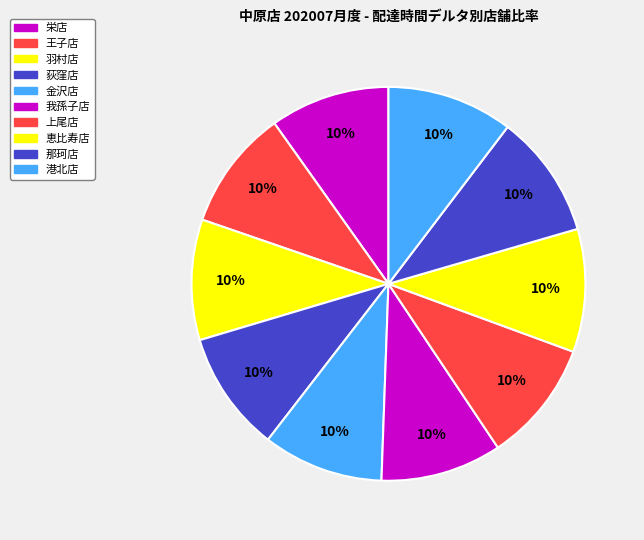

What portion of the pie excludes 王子店?

90.1%